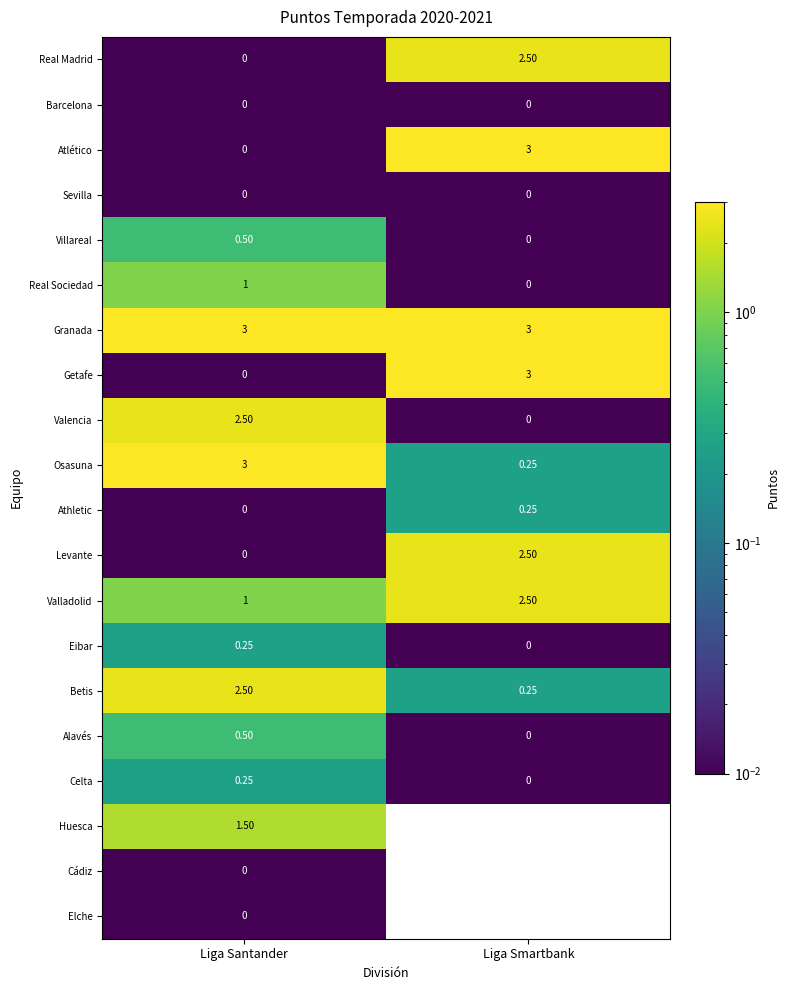

What is the maximum value shown in the chart?

3.0